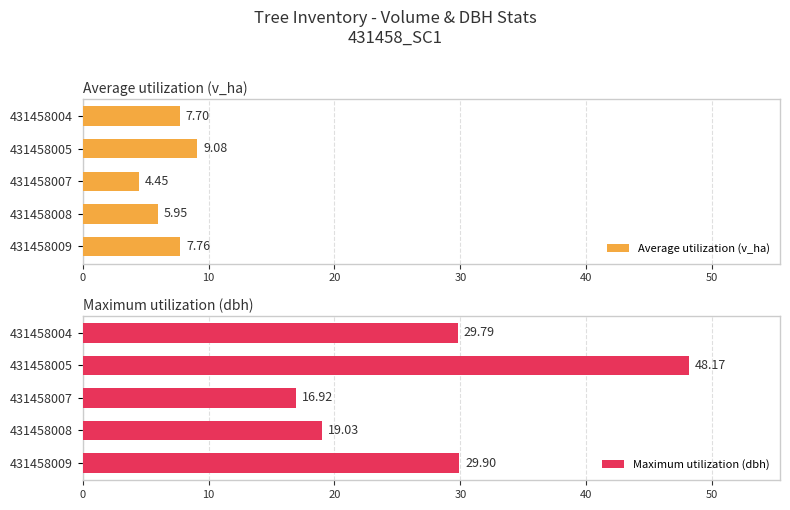

What are all the series names shown in the legend?

Average utilization (v_ha), Maximum utilization (dbh)